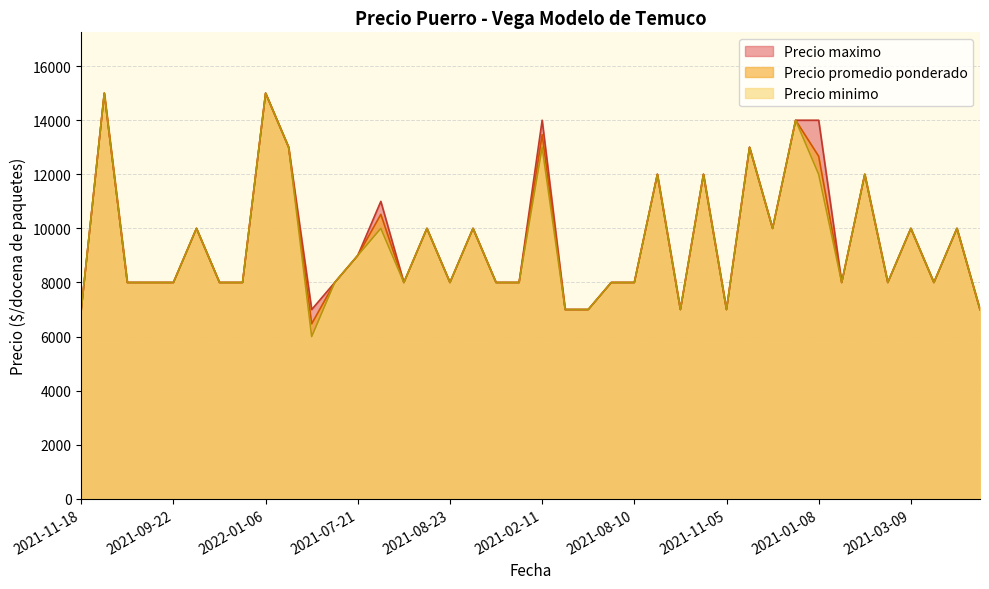

True or false: Precio maximo and Precio minimo cross at least once.

False